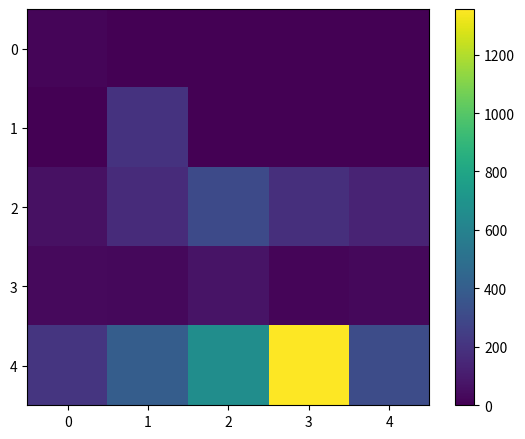

Which series has the largest range (max minus min)?

4